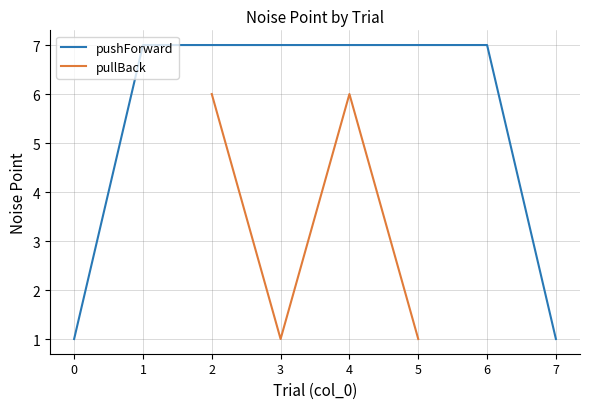

At which category does pullBack reach its first local peak?

4